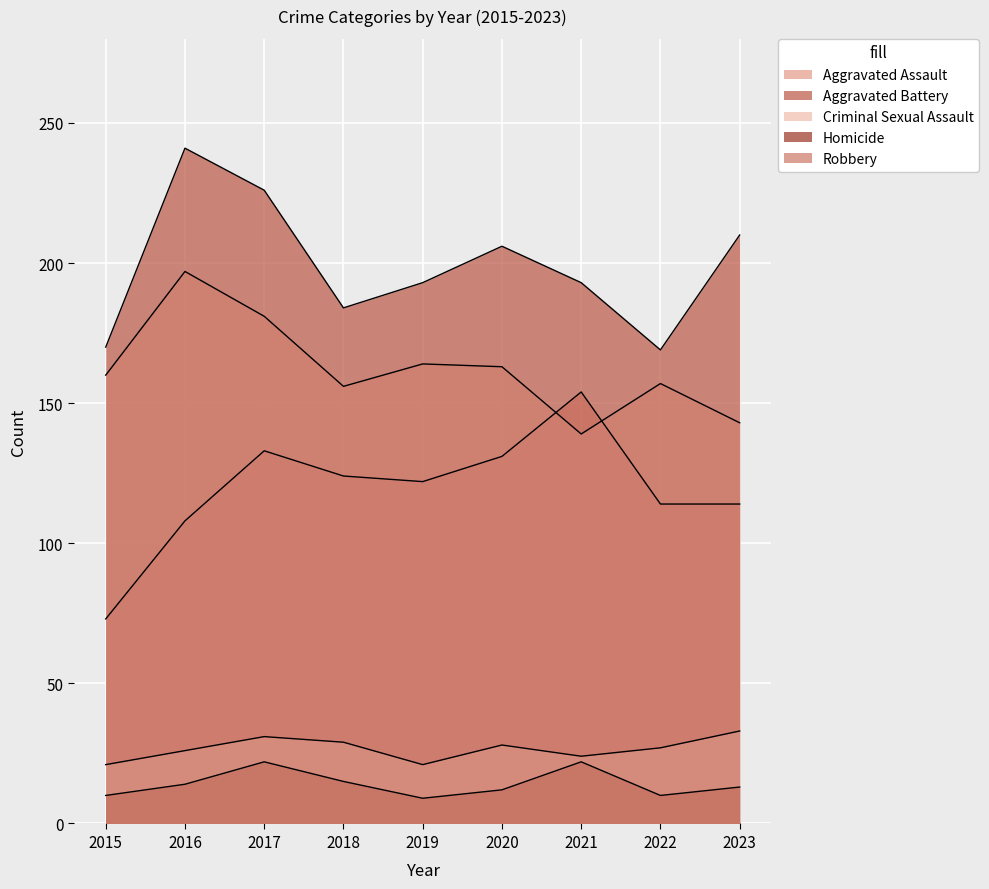

How many data points does each series have?

9